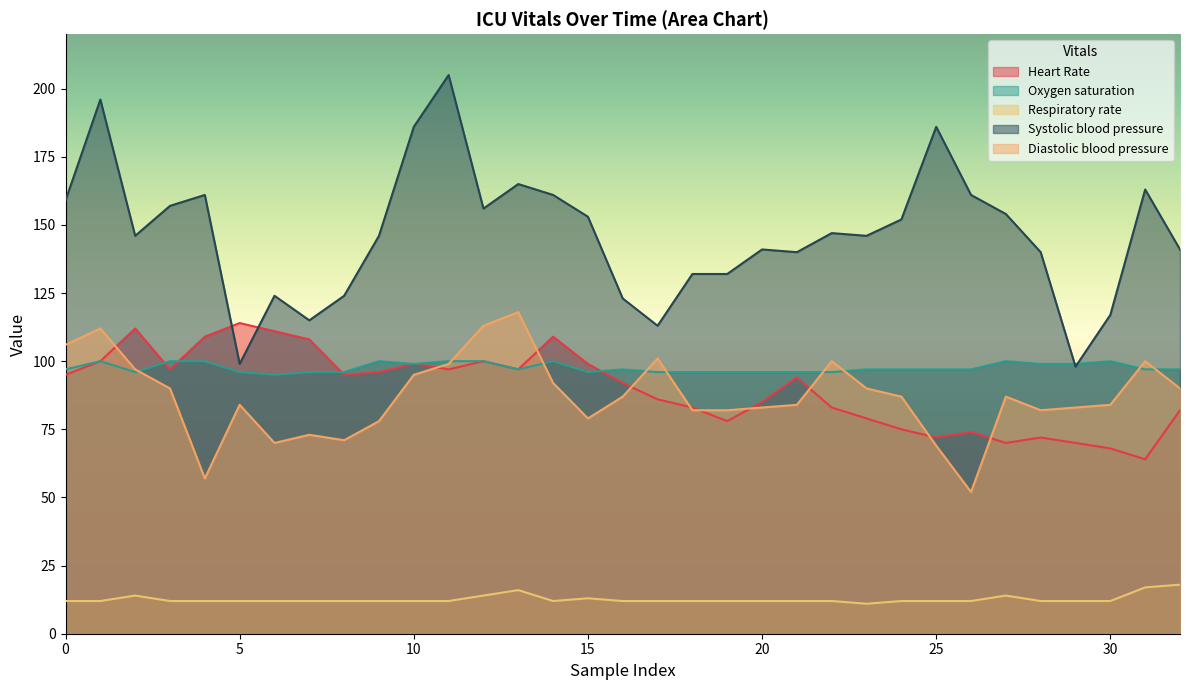

Which category has the lowest value across all series?

23